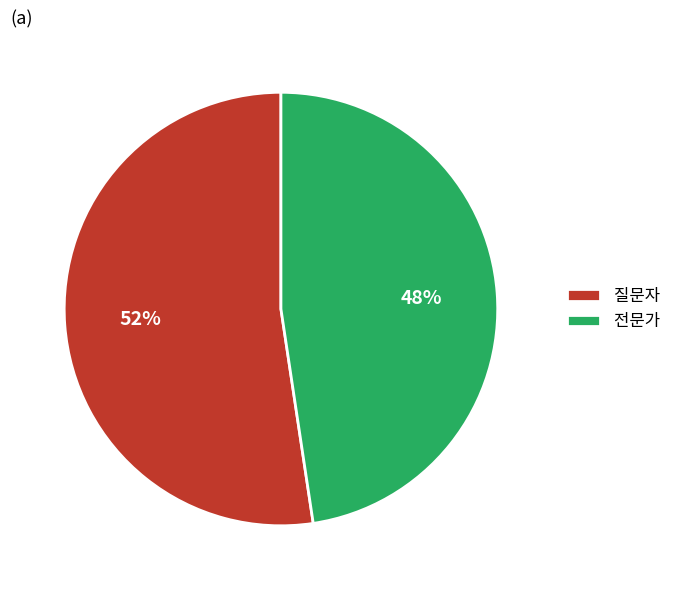

Rank the categories by value from highest to lowest.

질문자, 전문가